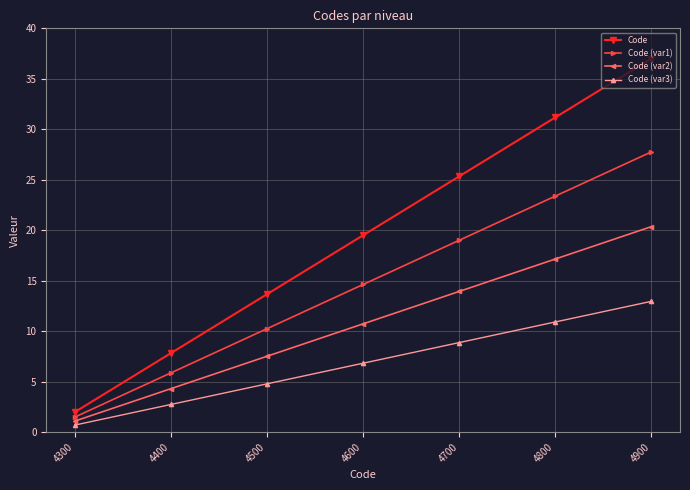

List the series in order of their overall mean, lowest first.

Code (var3), Code (var2), Code (var1), Code